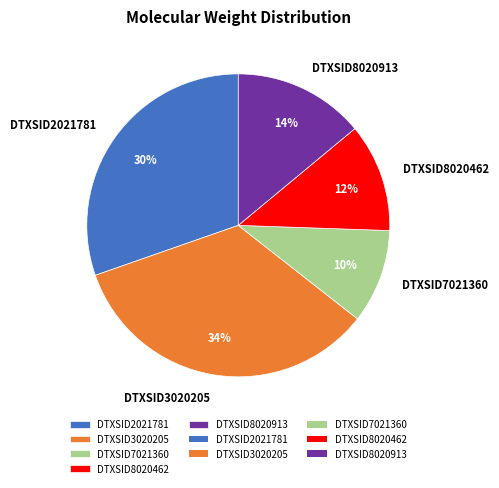

To the nearest percent, what is the average slice percentage?

20%